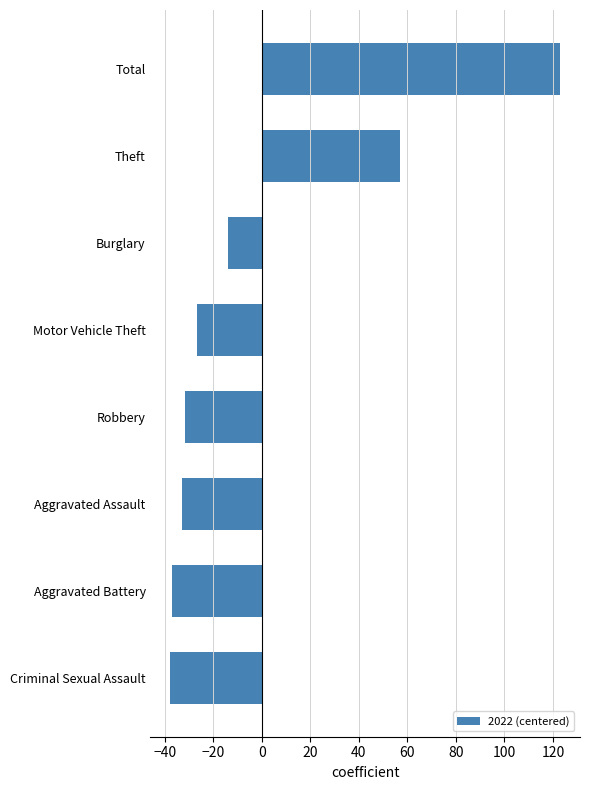

Between Aggravated Battery and Total, which is larger?

Total